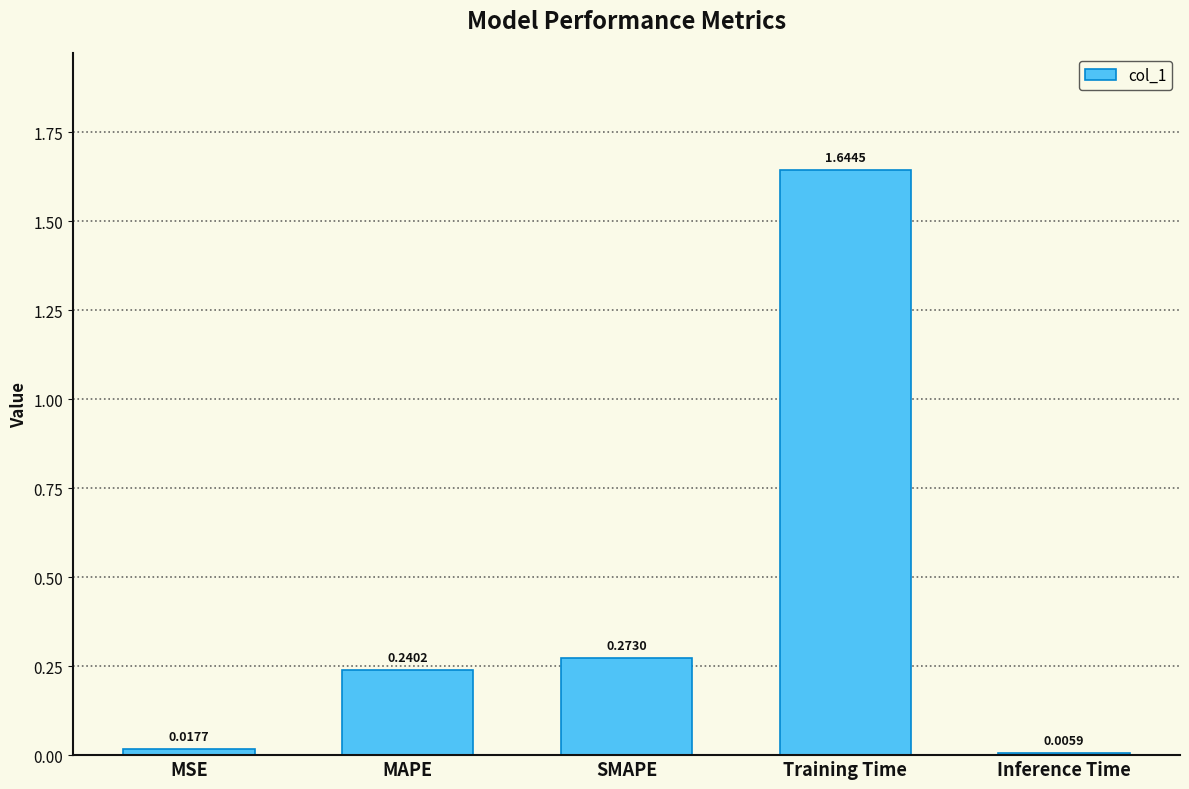

What is the label of the 2nd bar from the left?

MAPE